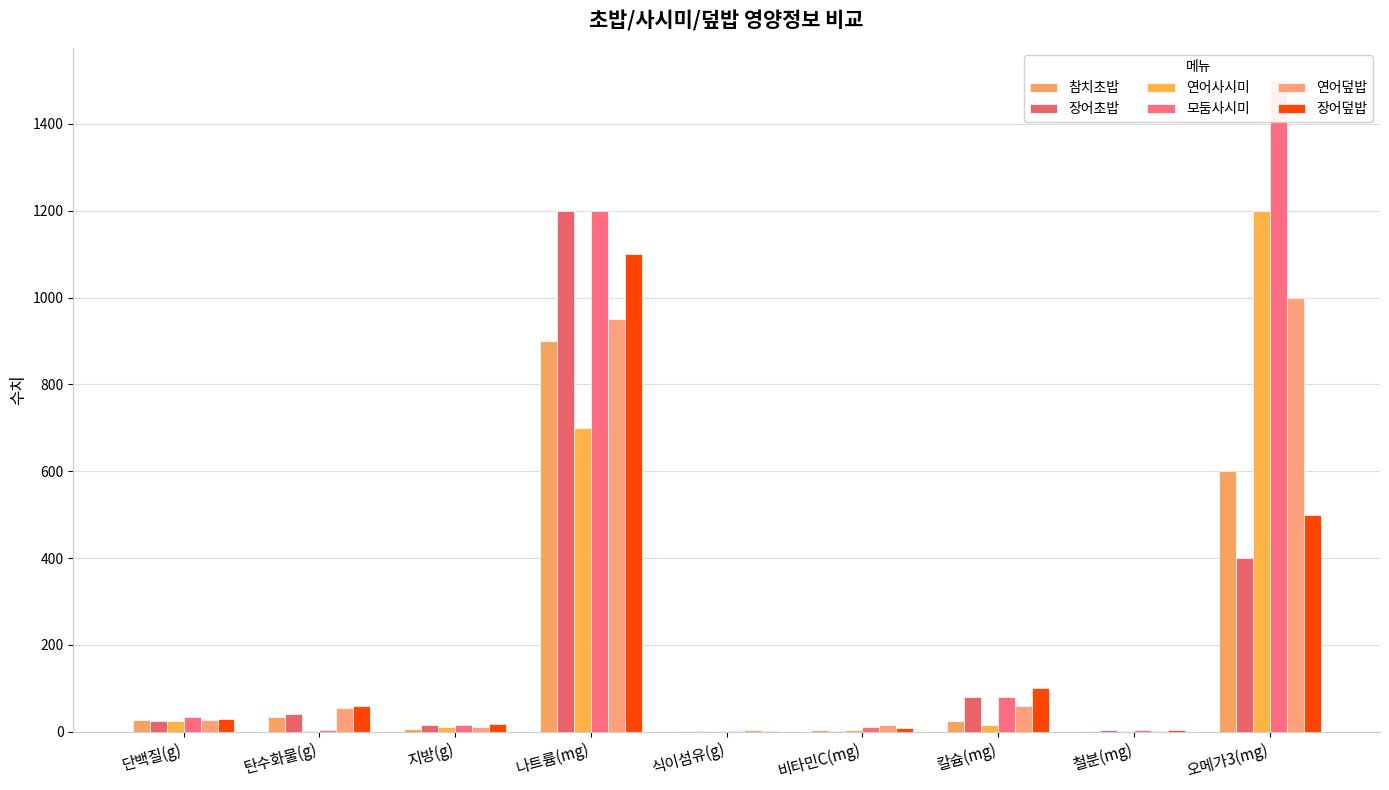

What is the value of the 참치초밥 bar at the 5th from the left?

1.0